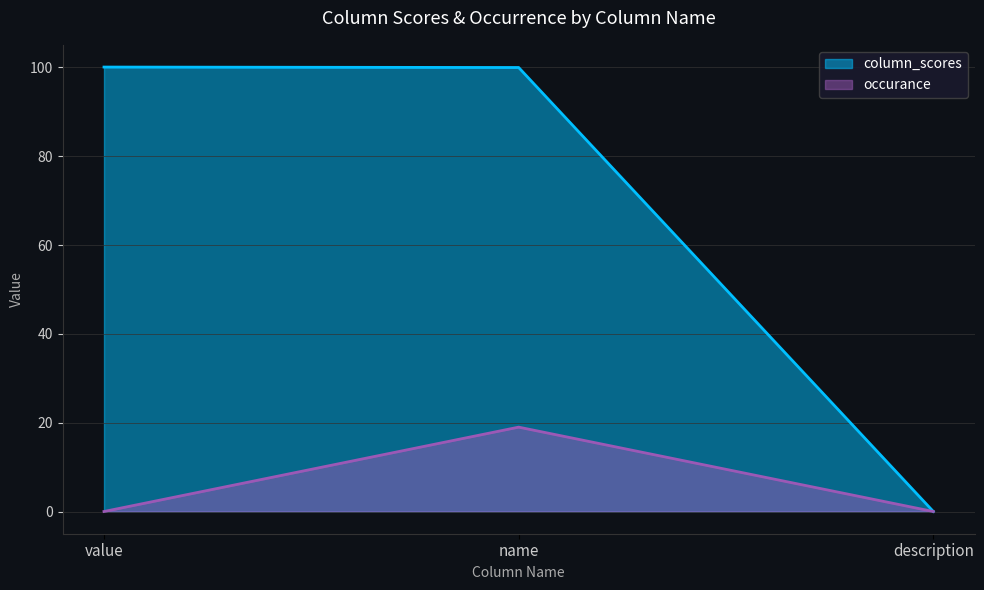

How many values in the column_scores series are below 100?

1